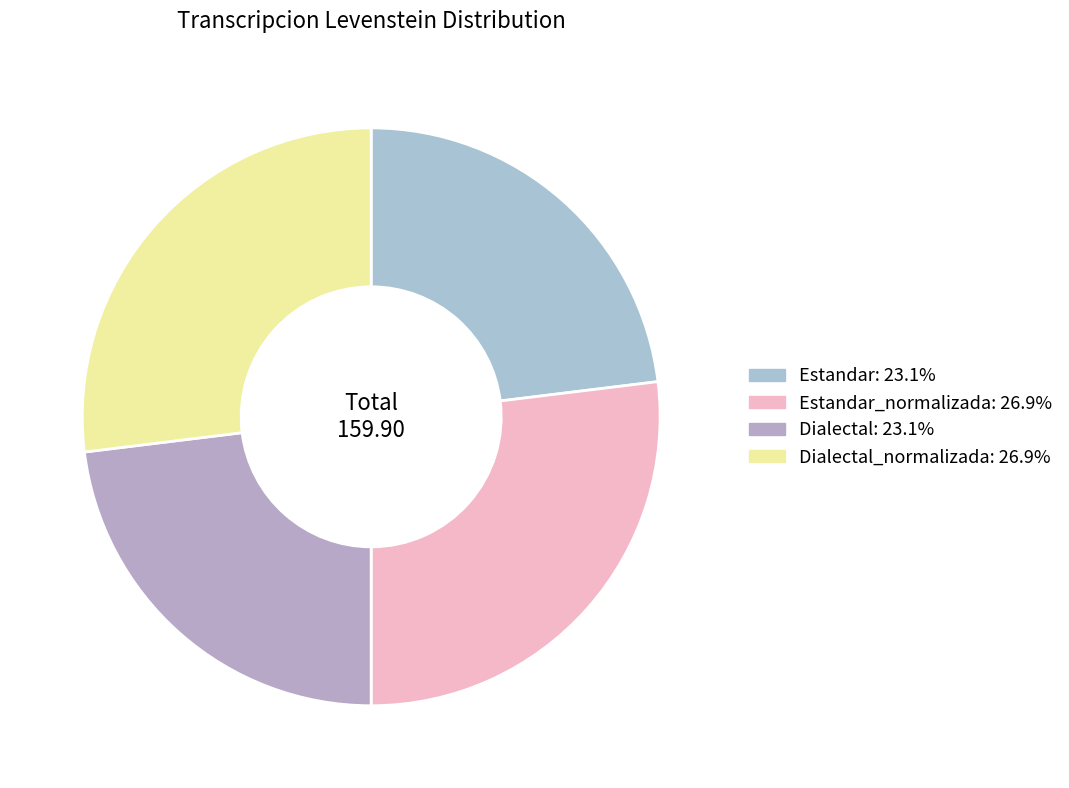

Count the number of slices in the pie.

4